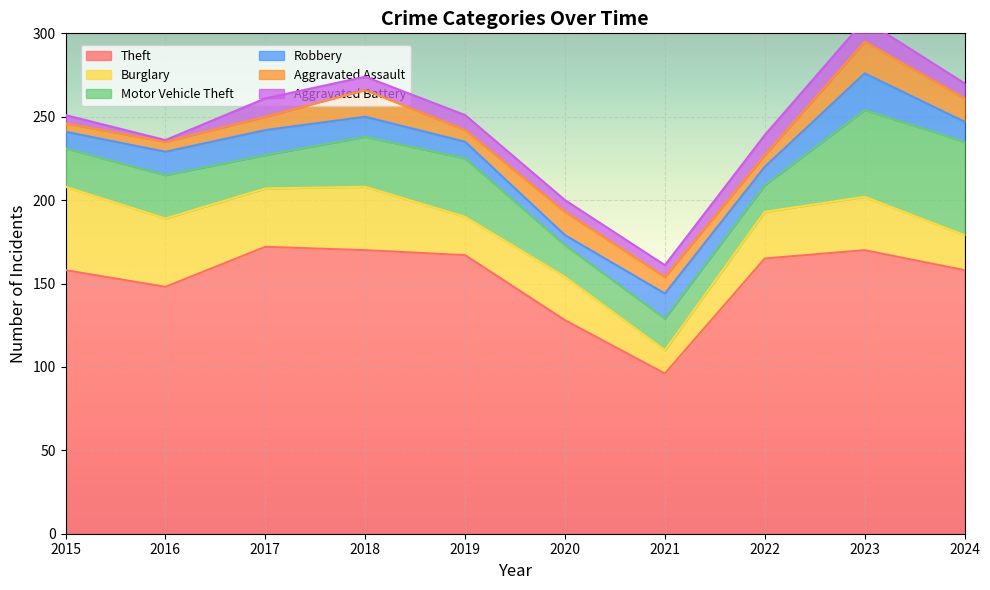

What is the minimum value for Theft?

96